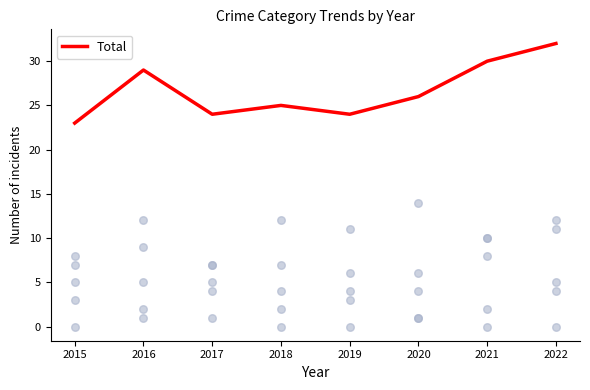

At which label is Total closest to 27?

2020